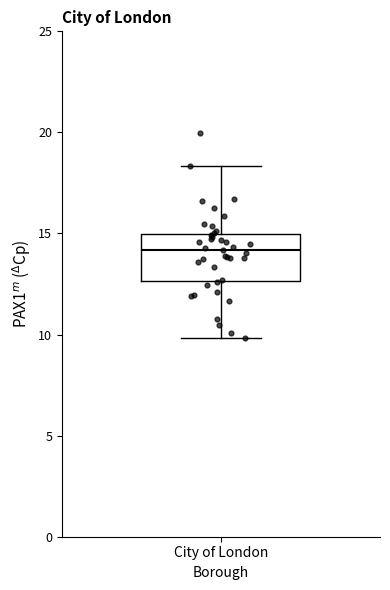

Transcribe this box plot: give where the median line is, the range the box spans, and where the two whiskers end, as read against the y-axis. The values are not printed on the chart, so give them approximately, as read against the axis.

median 14.0, box 12.5 to 15.0, whiskers 10.0 to 18.5